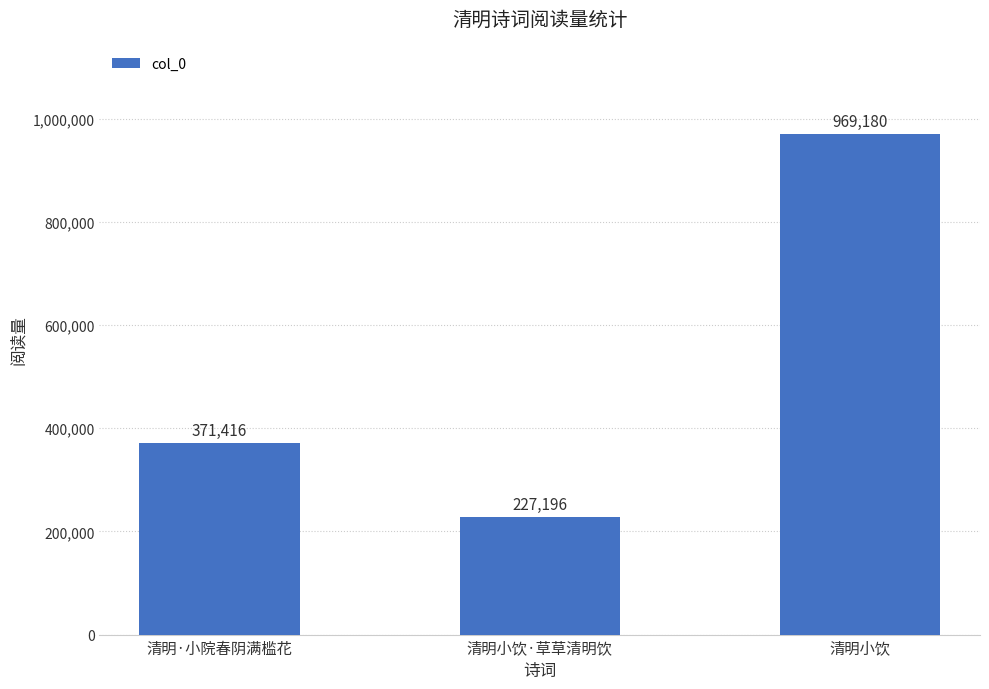

At which label is the value closest to 598188?

清明·小院春阴满槛花